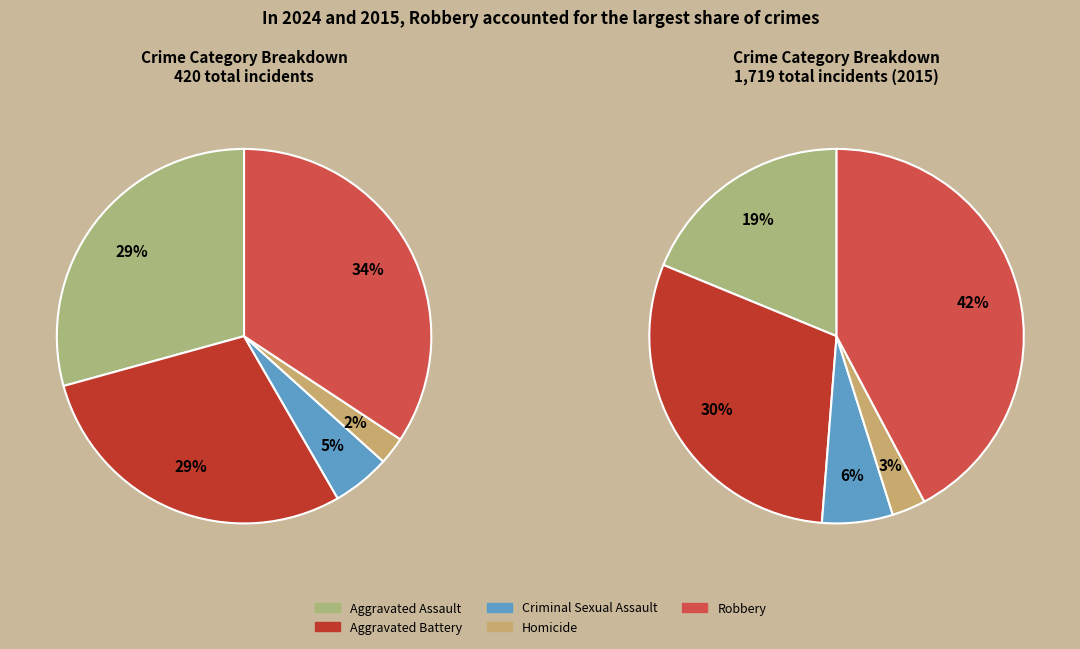

What percentage is the Aggravated Battery slice, to the nearest percent?

29%